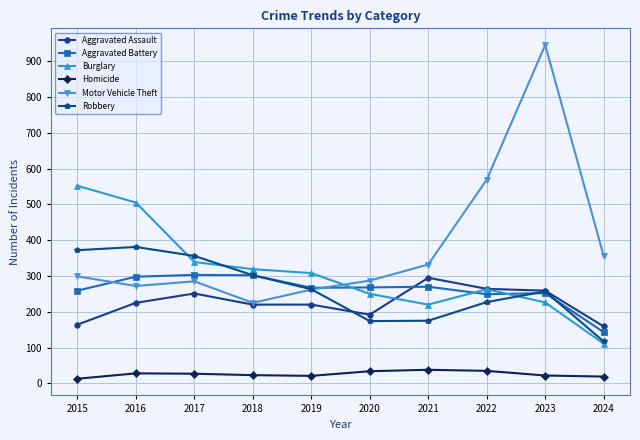

Which series has the widest spread of values?

Motor Vehicle Theft